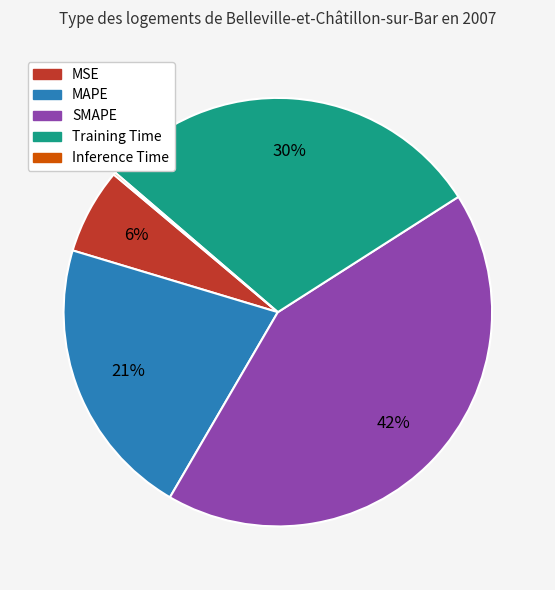

What is the largest slice in the pie chart?

SMAPE